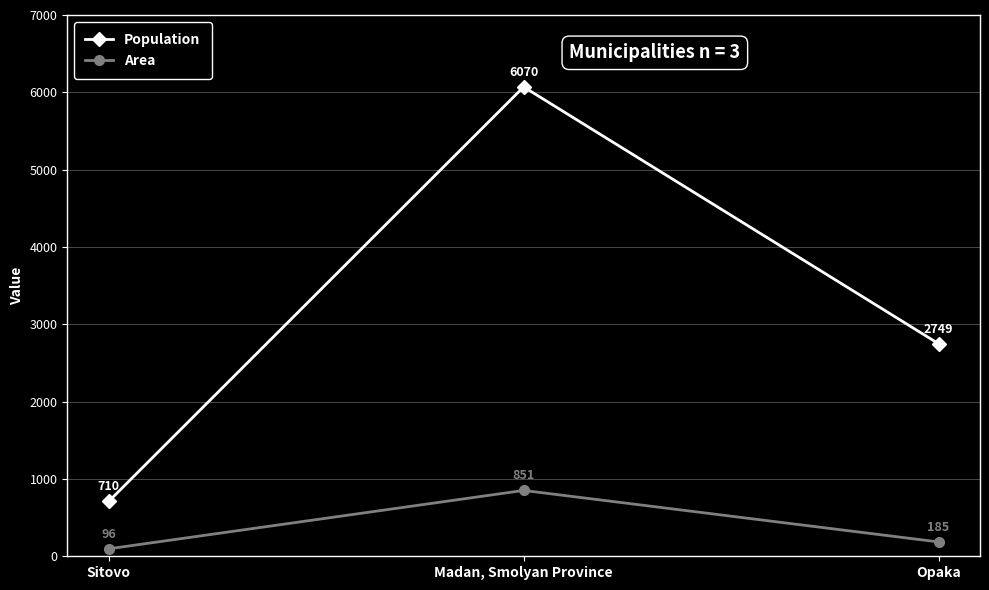

List the labels in order of Area value, smallest first.

Sitovo, Opaka, Madan, Smolyan Province